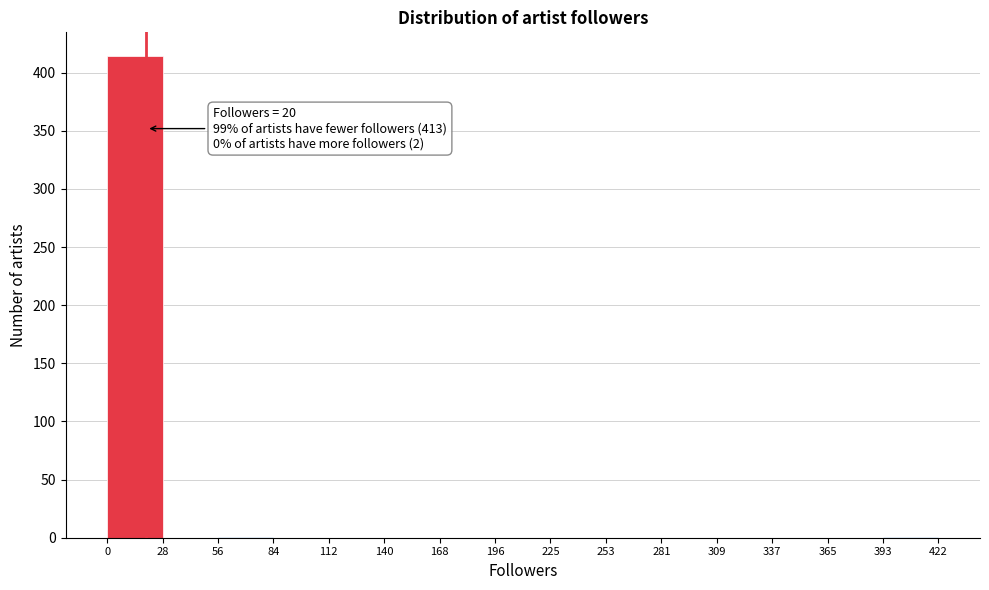

Over which range of the x-axis is the bar tallest?

0 to 28